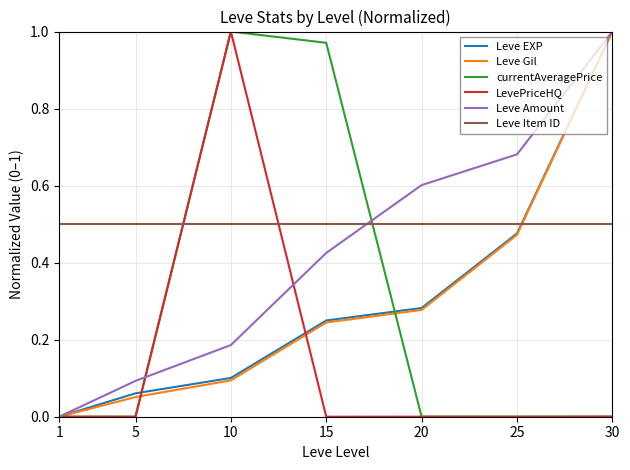

Which series ends up on top after the final intersection of Leve Amount and Leve Item ID?

Leve Amount